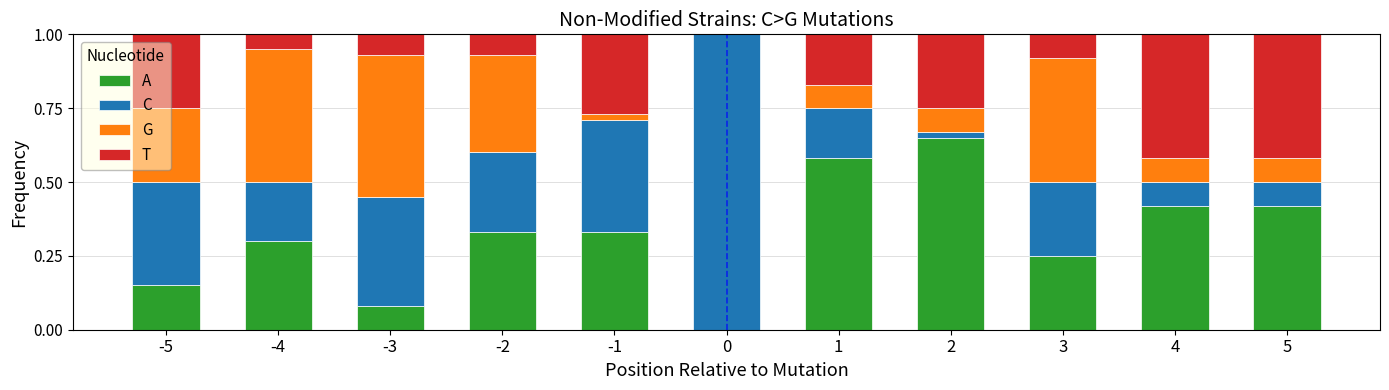

What is the total value across all series at 0?

1.0